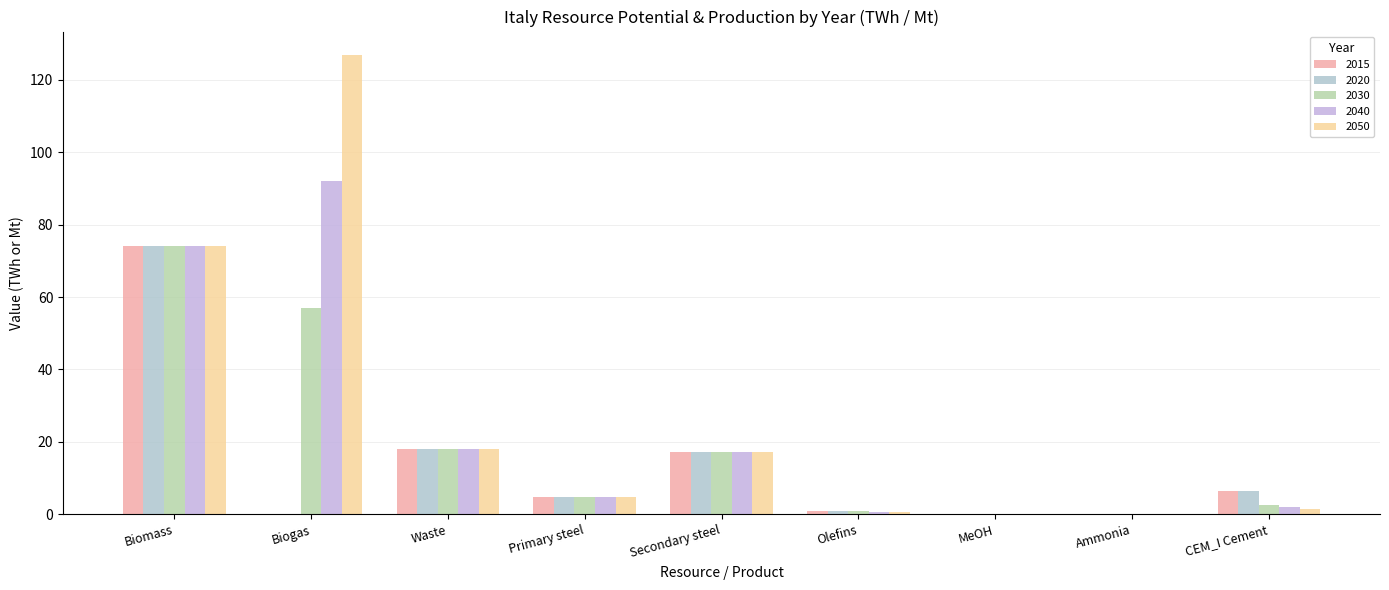

What are all the series names shown in the legend?

2015, 2020, 2030, 2040, 2050